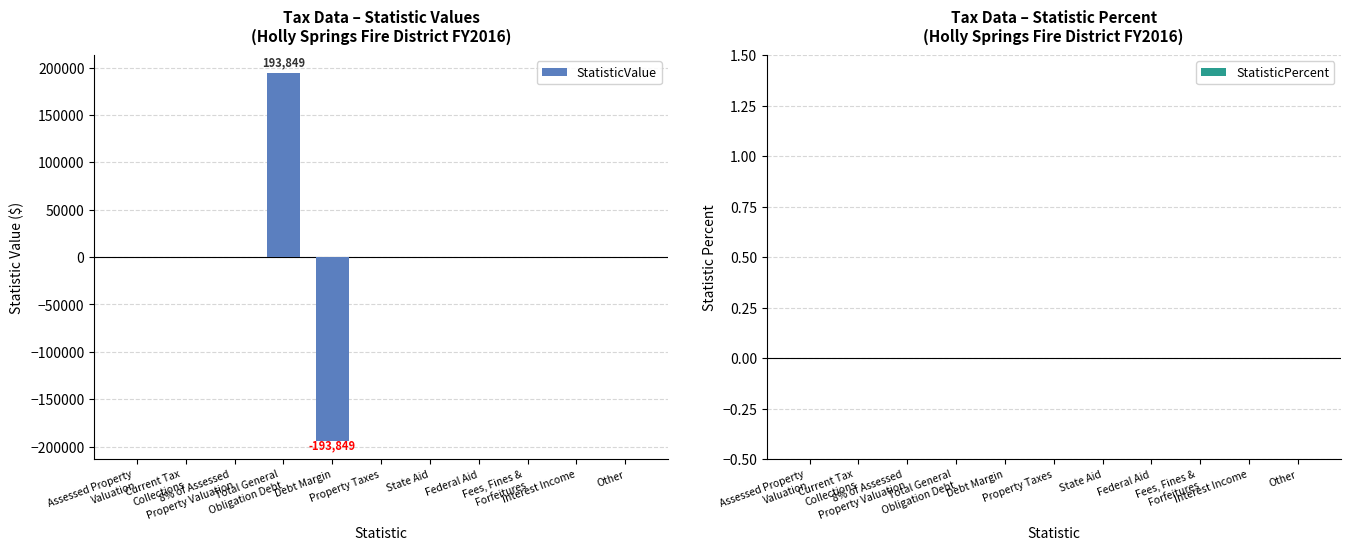

What is the greatest value displayed?

193849